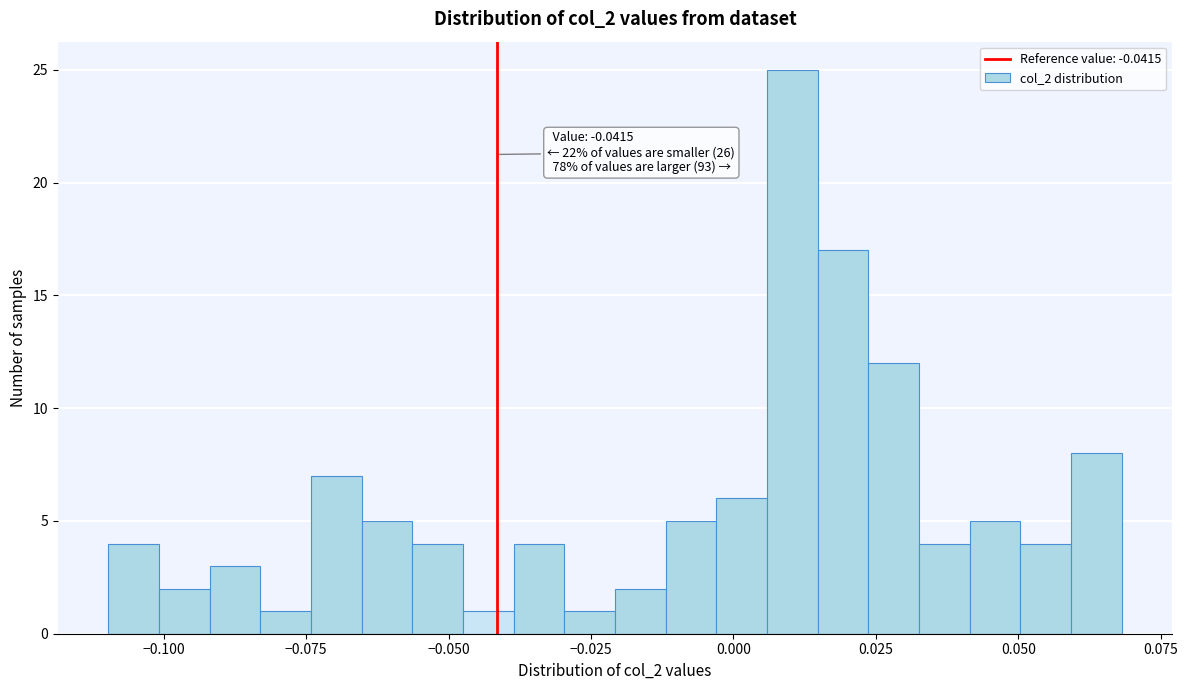

Read against the x-axis, roughly where is the centre of the tallest bar?

0.010